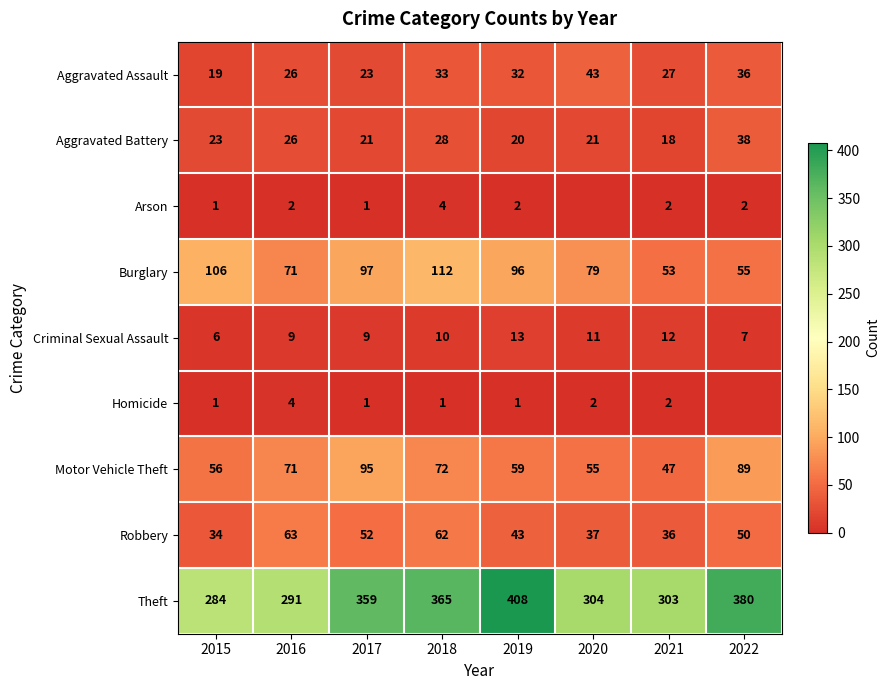

What is the difference between the highest and lowest values at 2021?

301